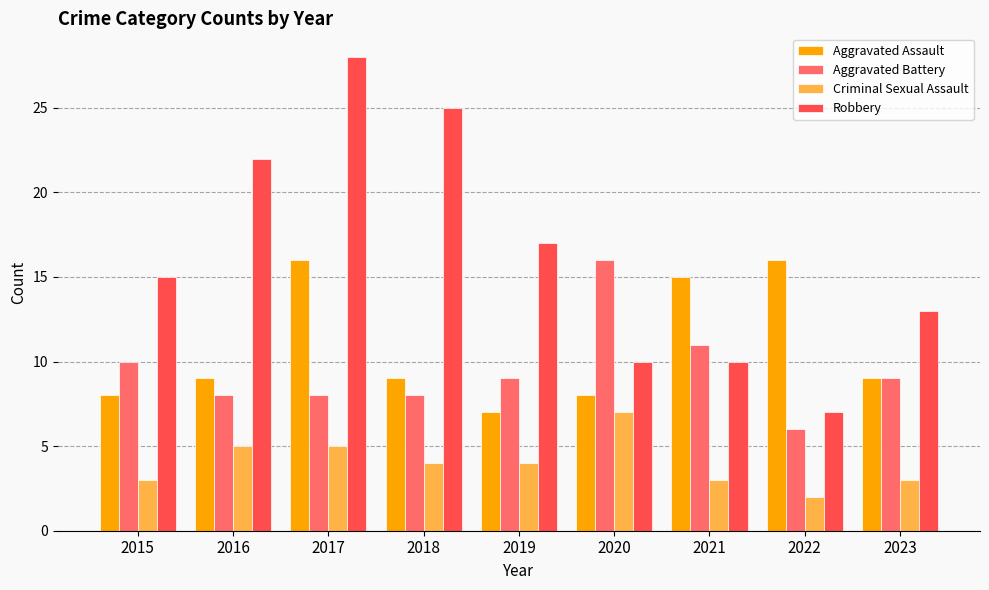

What is the value of the Robbery bar at the 9th from the left?

13